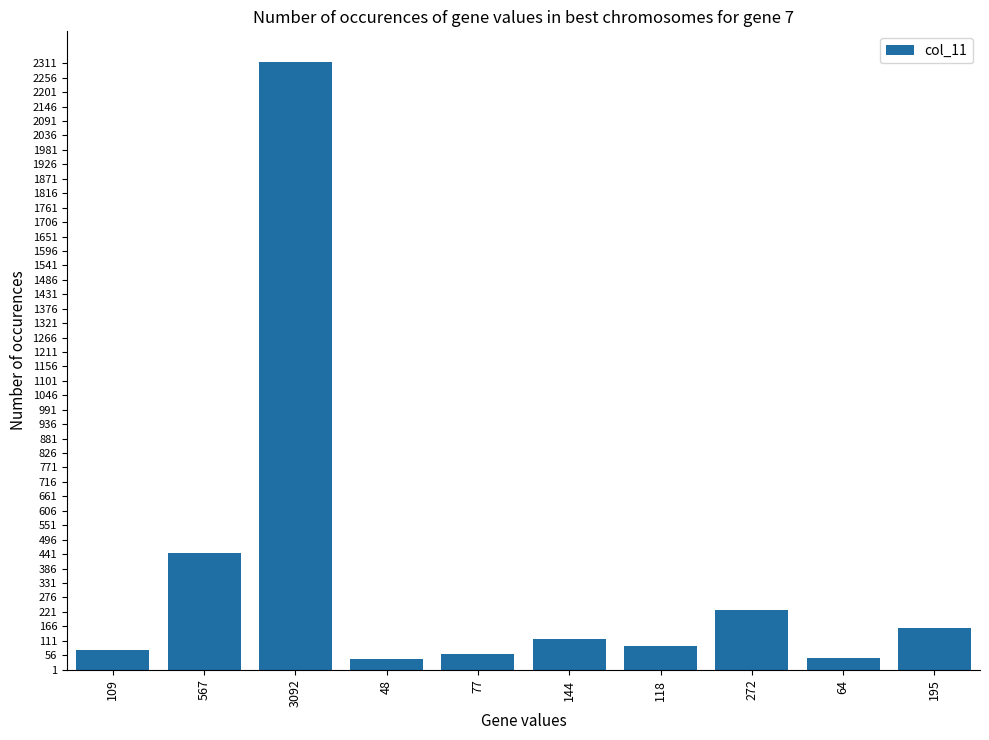

Read the value at 272.

227